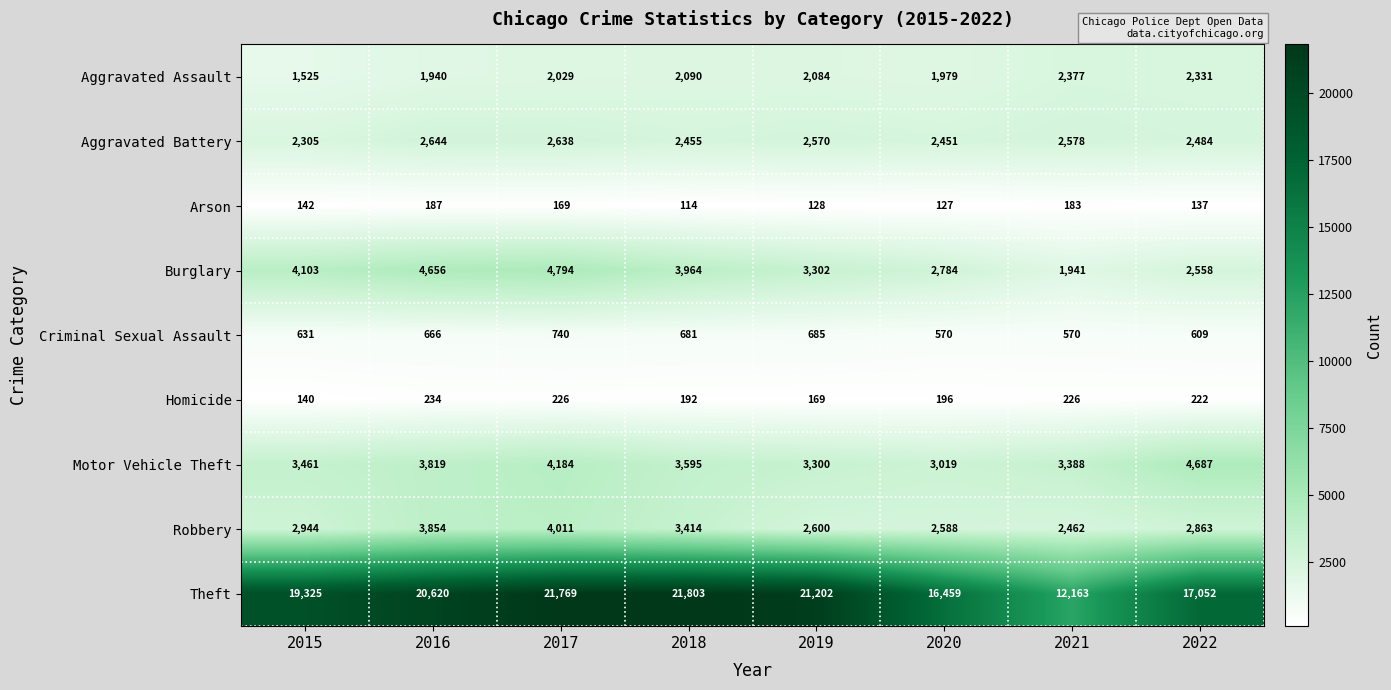

What is the greatest value displayed?

21803